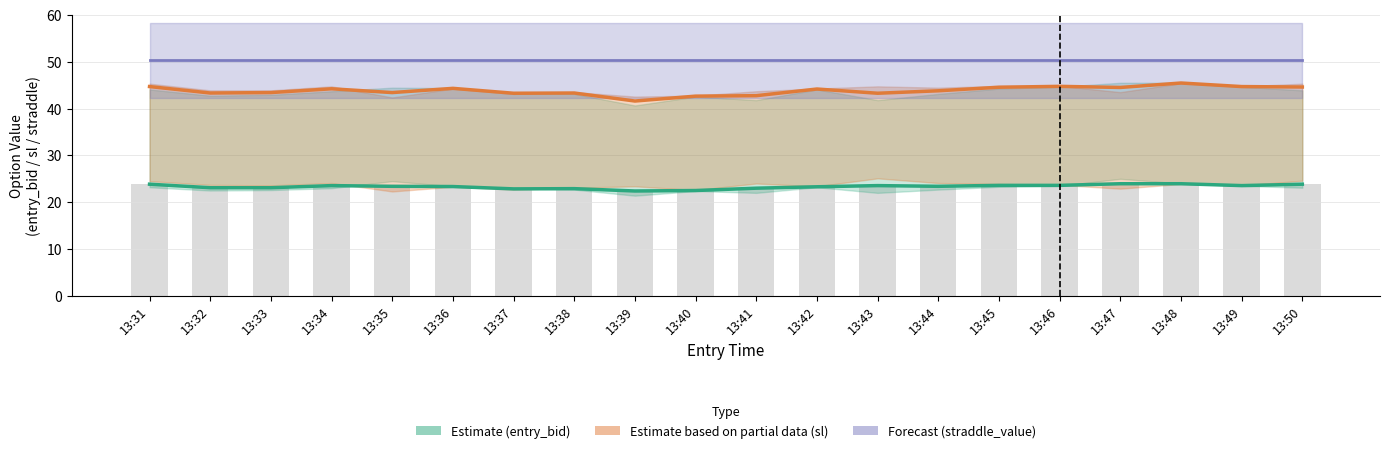

How many values in the sl (Partial Estimate) series are below 44?

10